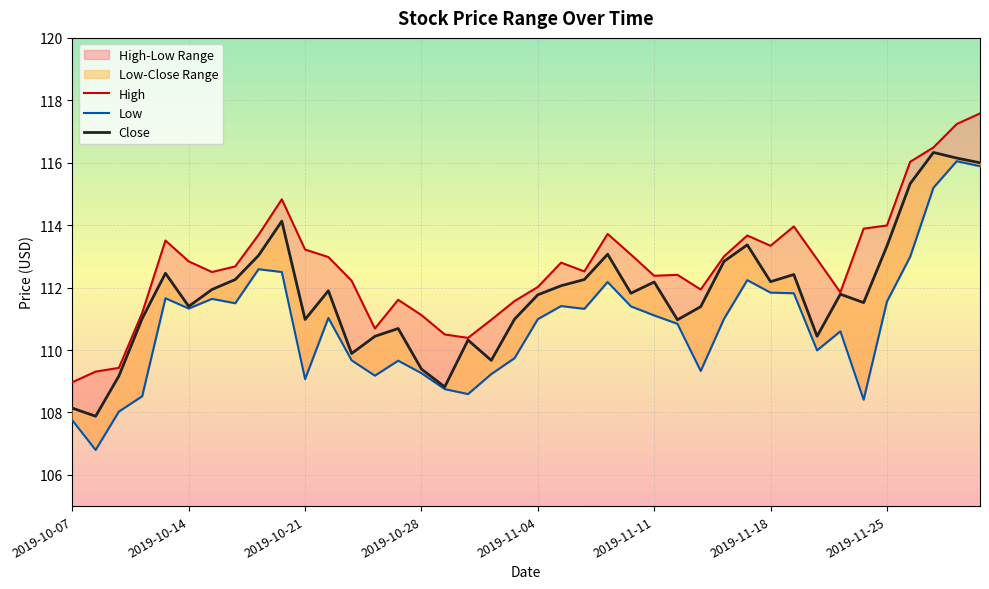

What are all the series names shown in the legend?

High, Low, Close